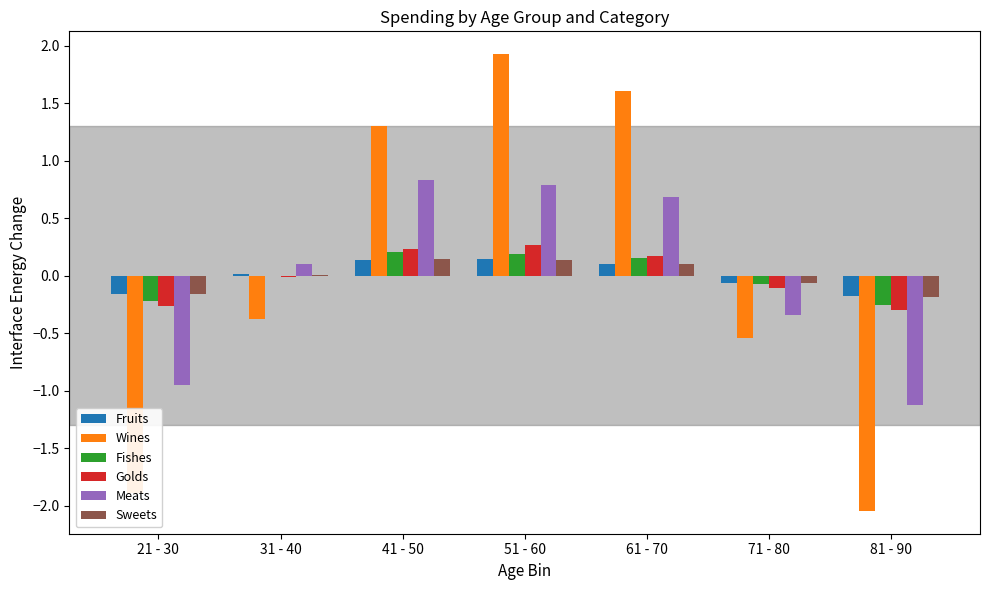

Is the value of Fishes at 81 - 90 greater than the value of Meats at 61 - 70?

No